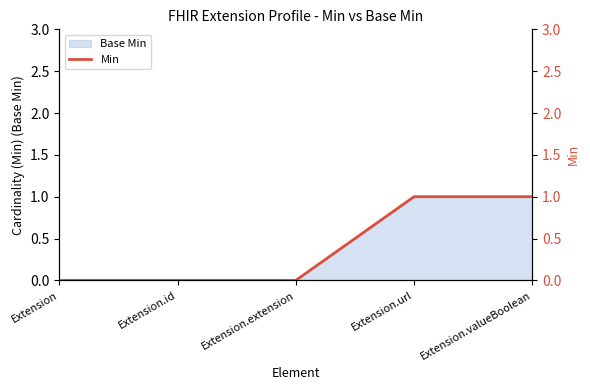

At which category does the chart reach its minimum across all series?

Extension